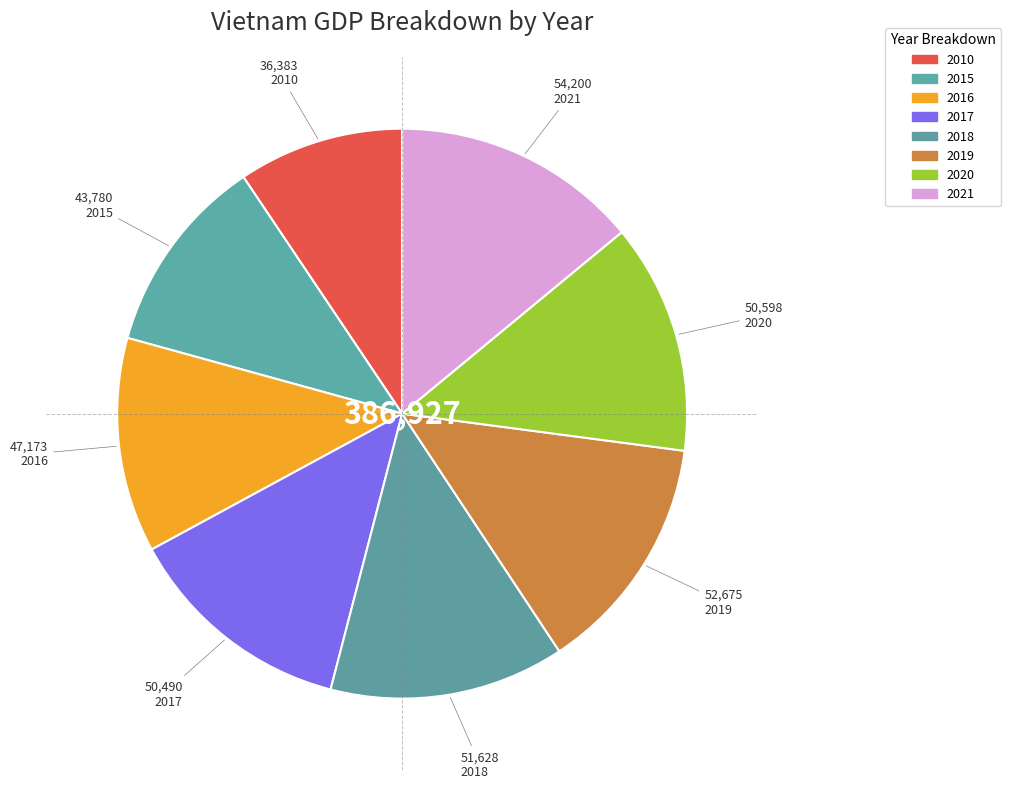

How many slices are in this pie chart?

8